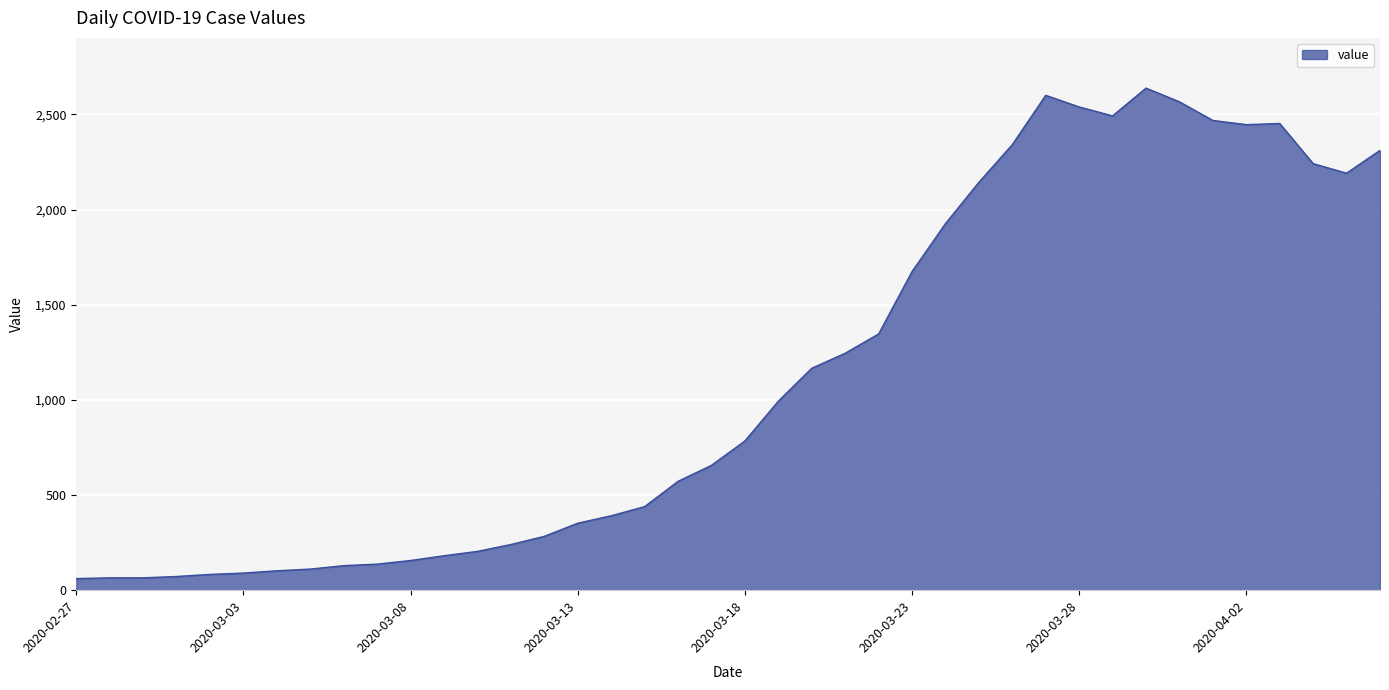

What is the maximum value shown in the chart?

2638